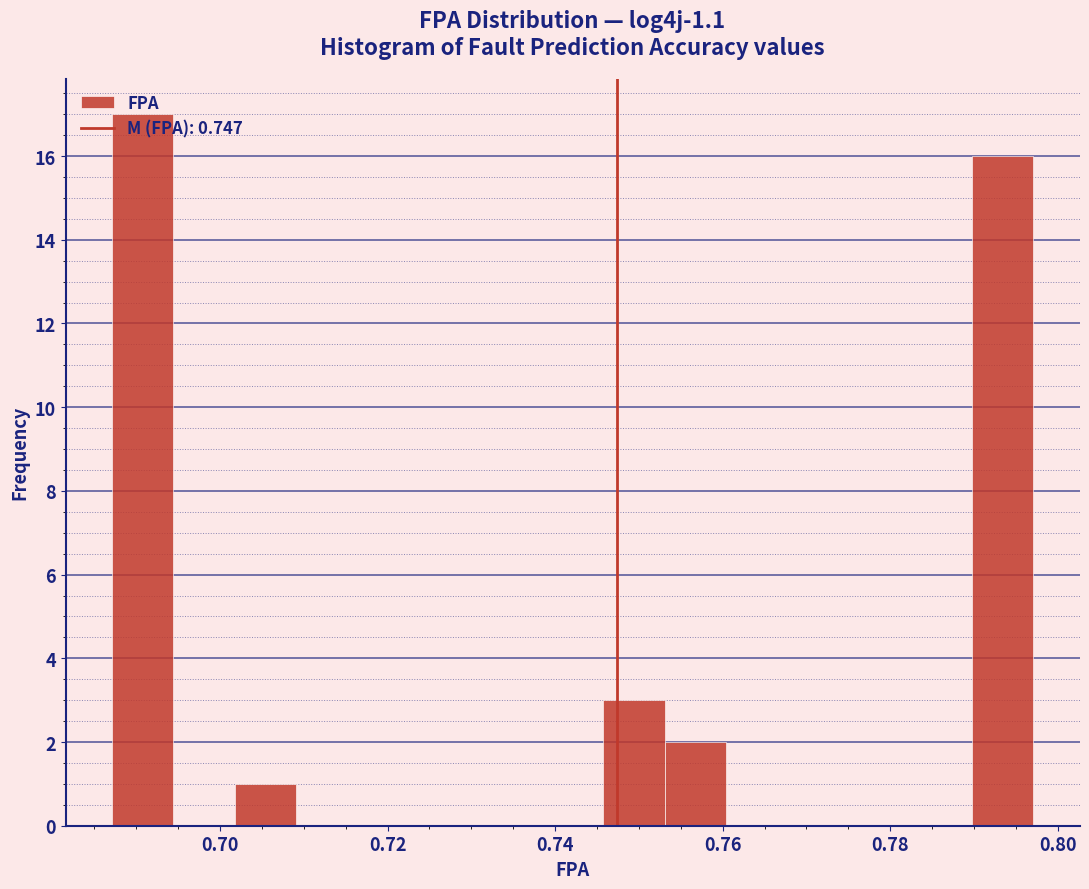

Read against the x-axis, roughly where is the centre of the tallest bar?

0.690